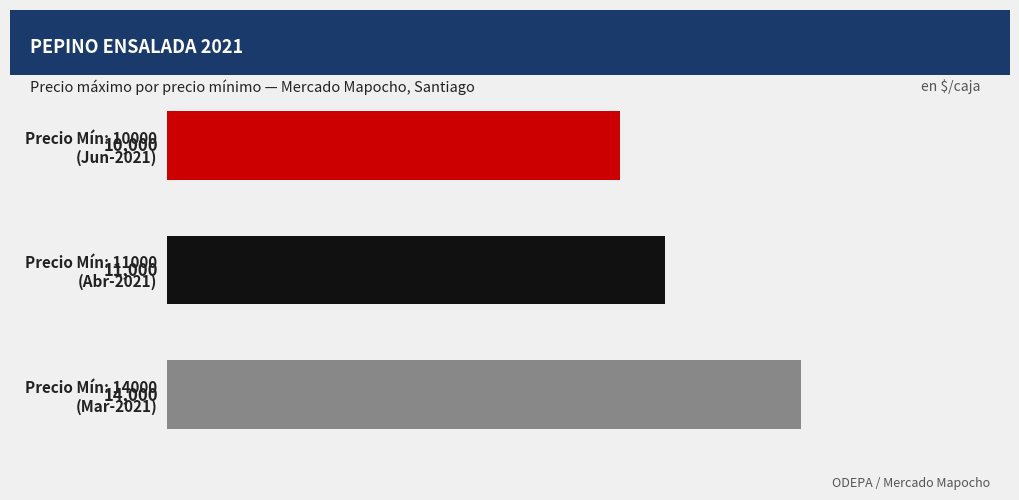

What is the minimum value shown in the chart?

10000